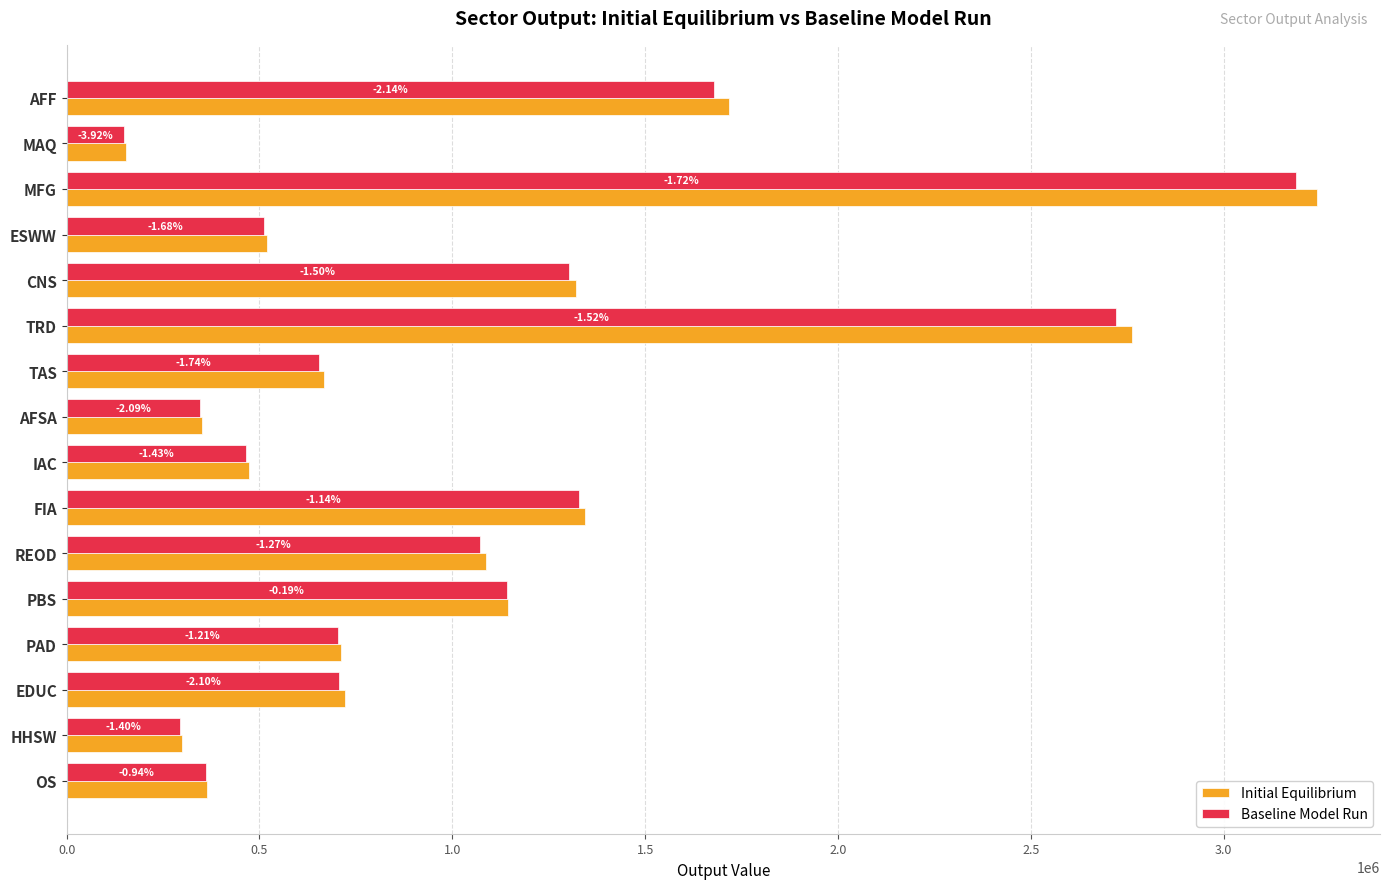

What are all the series names shown in the legend?

Initial Equilibrium, Baseline Model Run